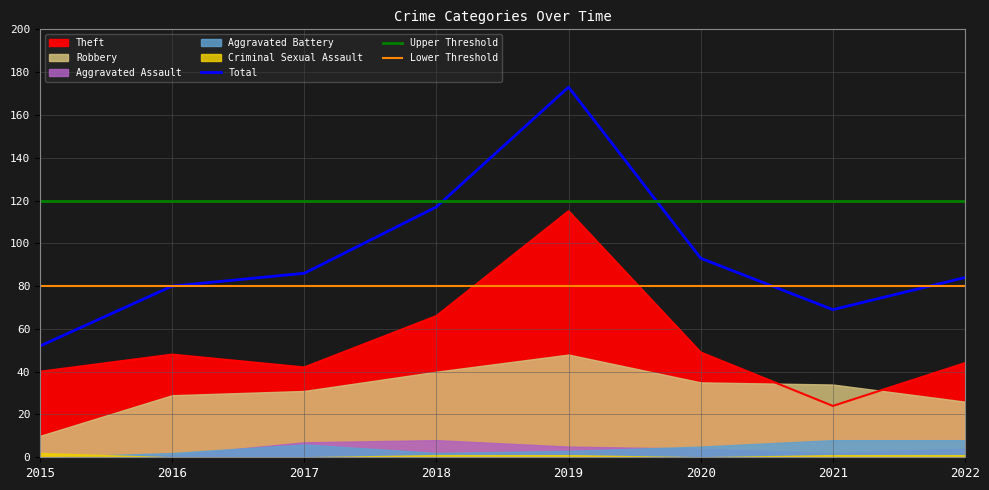

How many interior local valleys does the Theft series have?

2